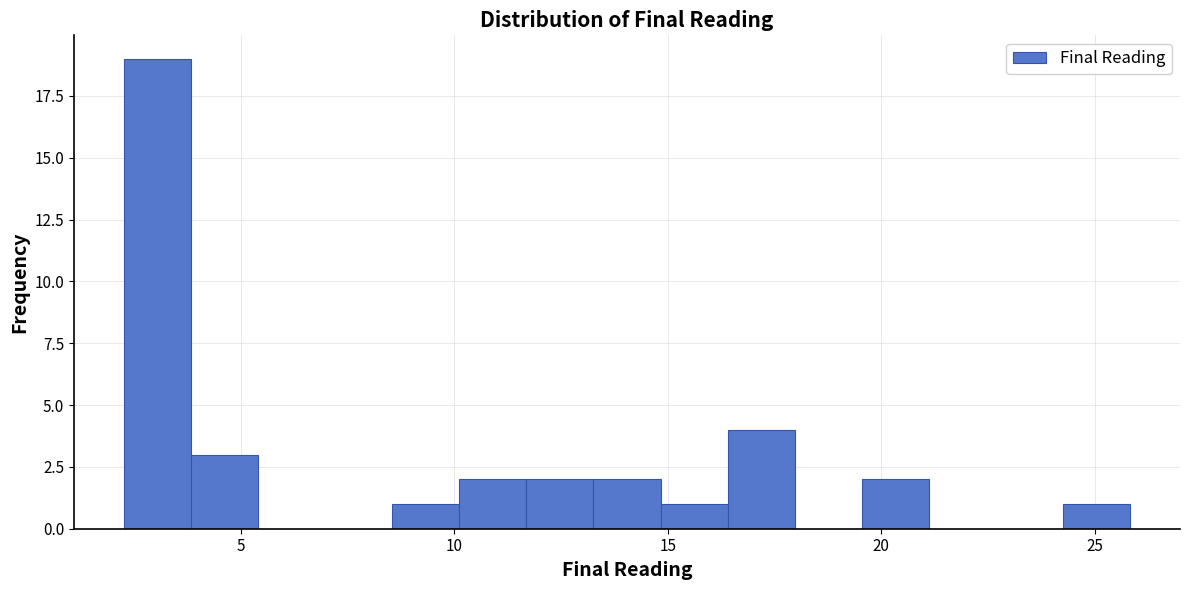

Around what value on the x-axis is the tallest bar? Give the approximate position of its centre, as read against the axis.

3.0